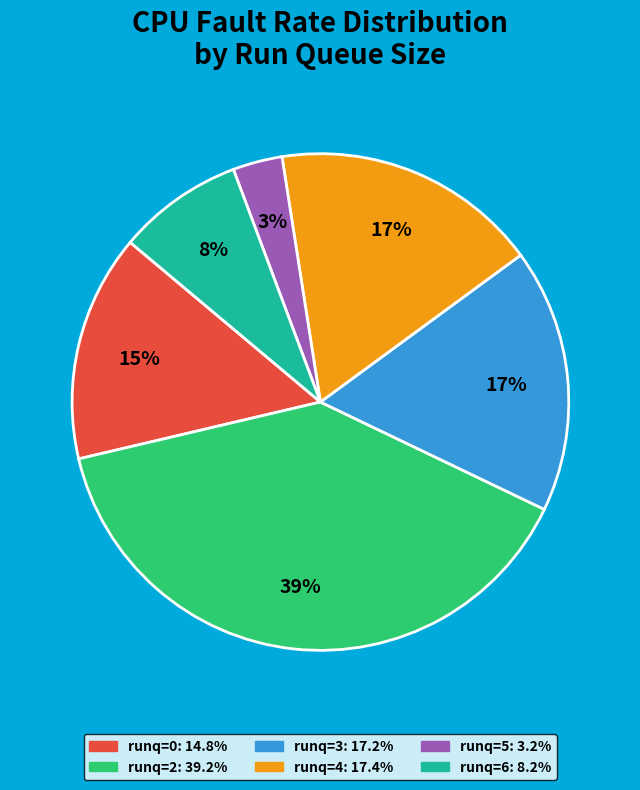

How many slices are in this pie chart?

6